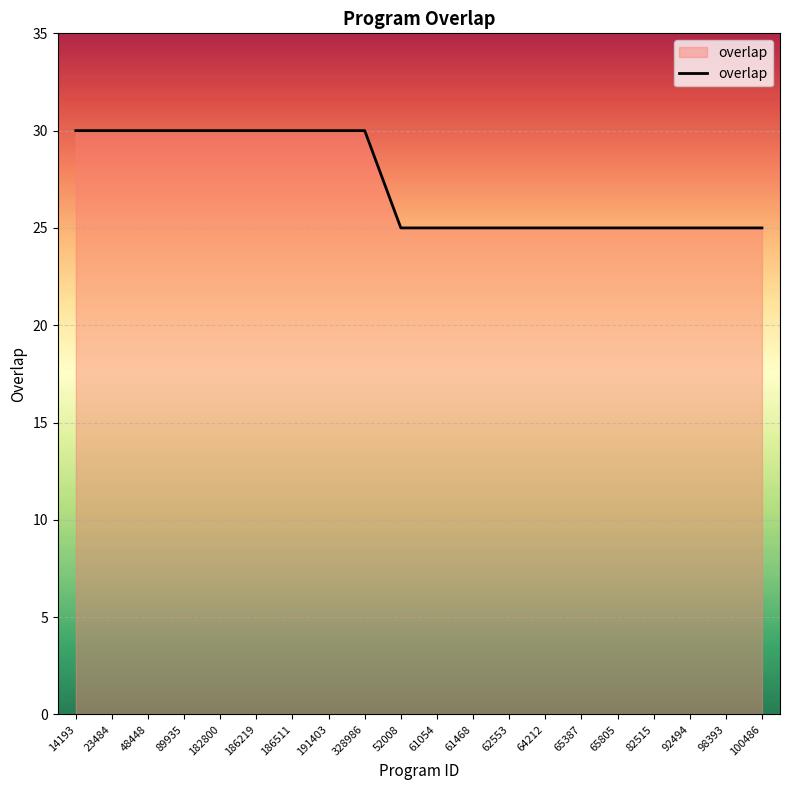

What position from the right is 186219?

15